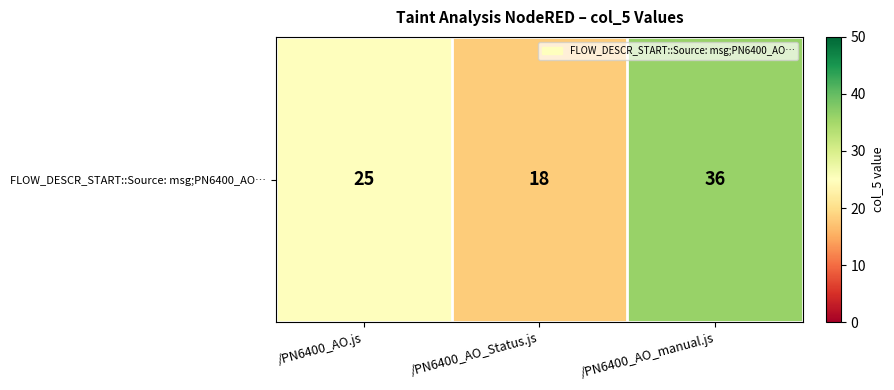

List the labels in order of value, smallest first.

/PN6400_AO_Status.js, /PN6400_AO.js, /PN6400_AO_manual.js